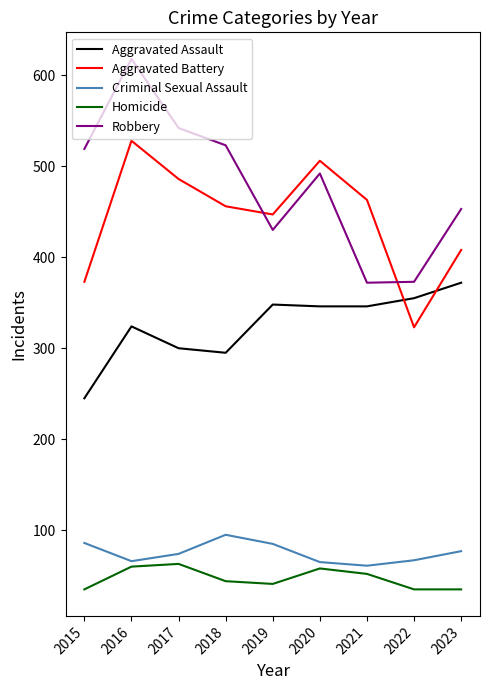

How many lines are shown in the chart?

5